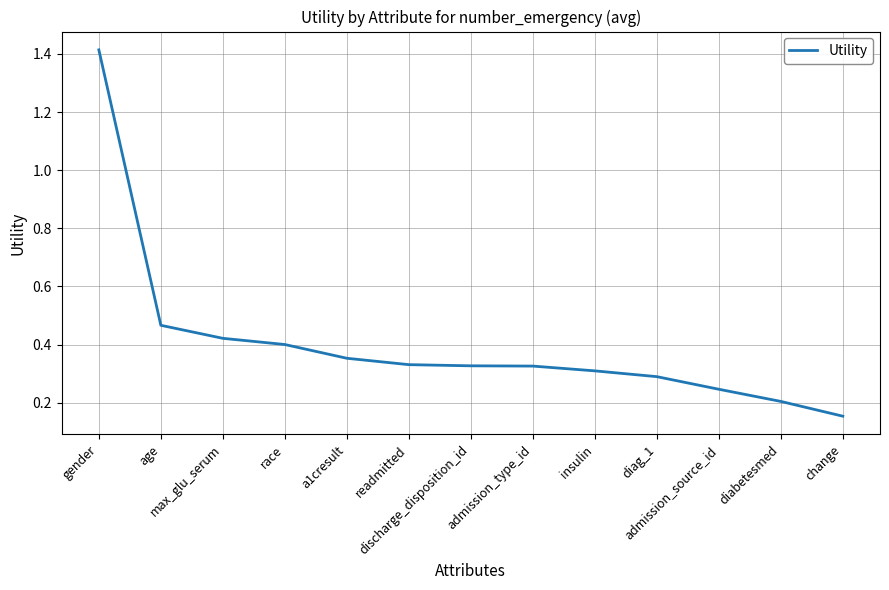

Reading left to right, extract all data points from this chart.

gender=1.4	age=0.5	max_glu_serum=0.4	race=0.4	a1cresult=0.4	readmitted=0.3	discharge_disposition_id=0.3	admission_type_id=0.3	insulin=0.3	diag_1=0.3	admission_source_id=0.2	diabetesmed=0.2	change=0.2